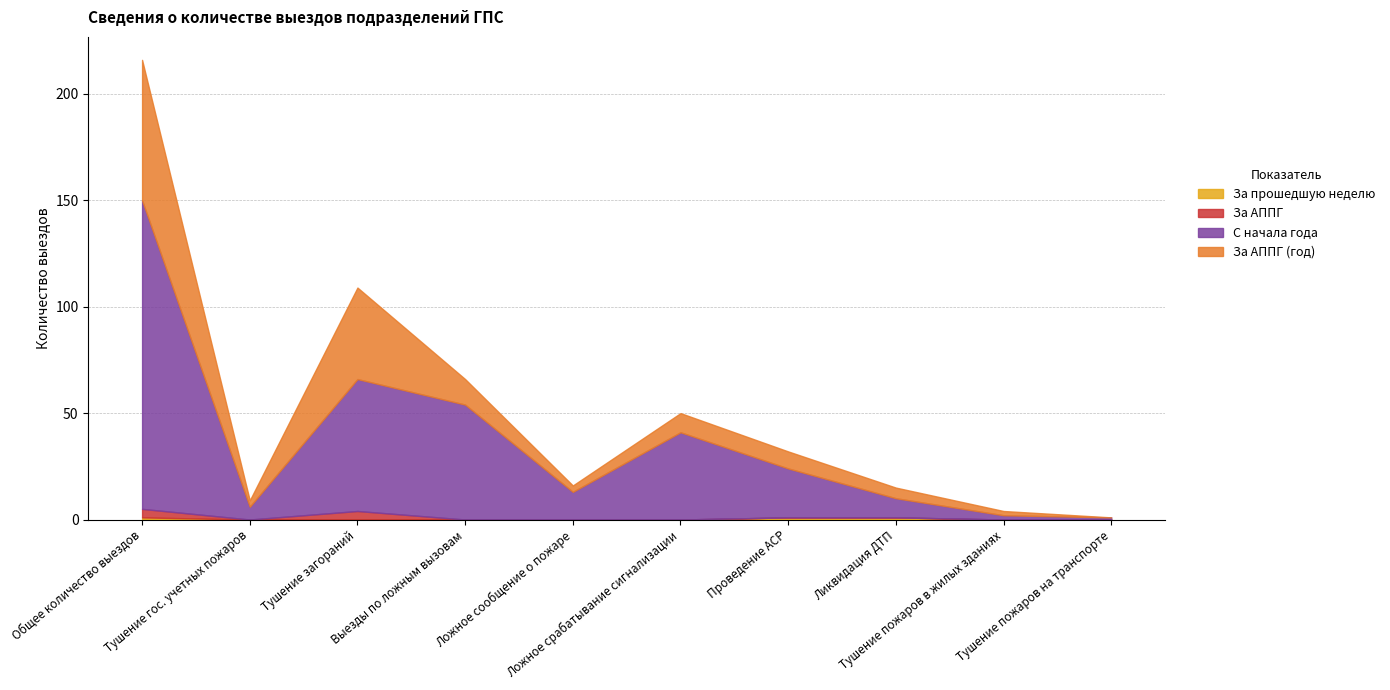

What is the sum of the За АППГ (год) values at Тушение гос. учетных пожаров and Тушение загораний?

46